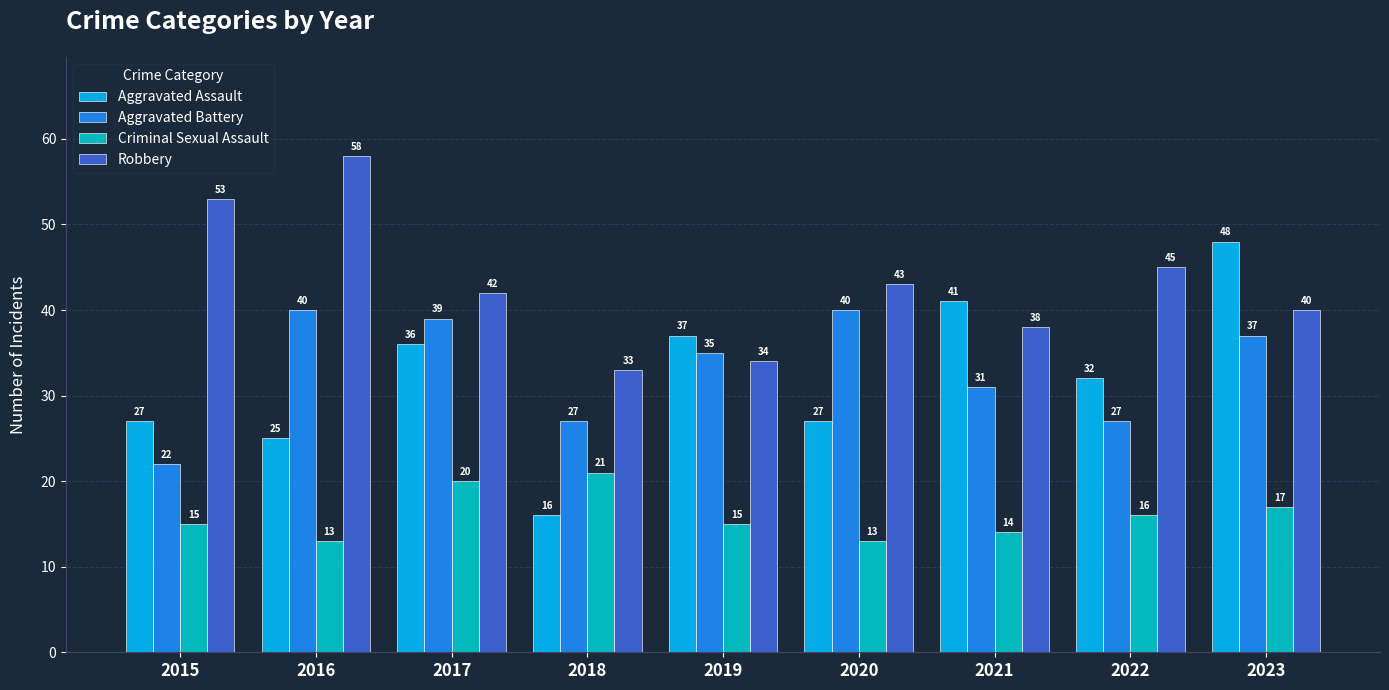

What is the difference between the Aggravated Assault values at 2016 and 2015?

2